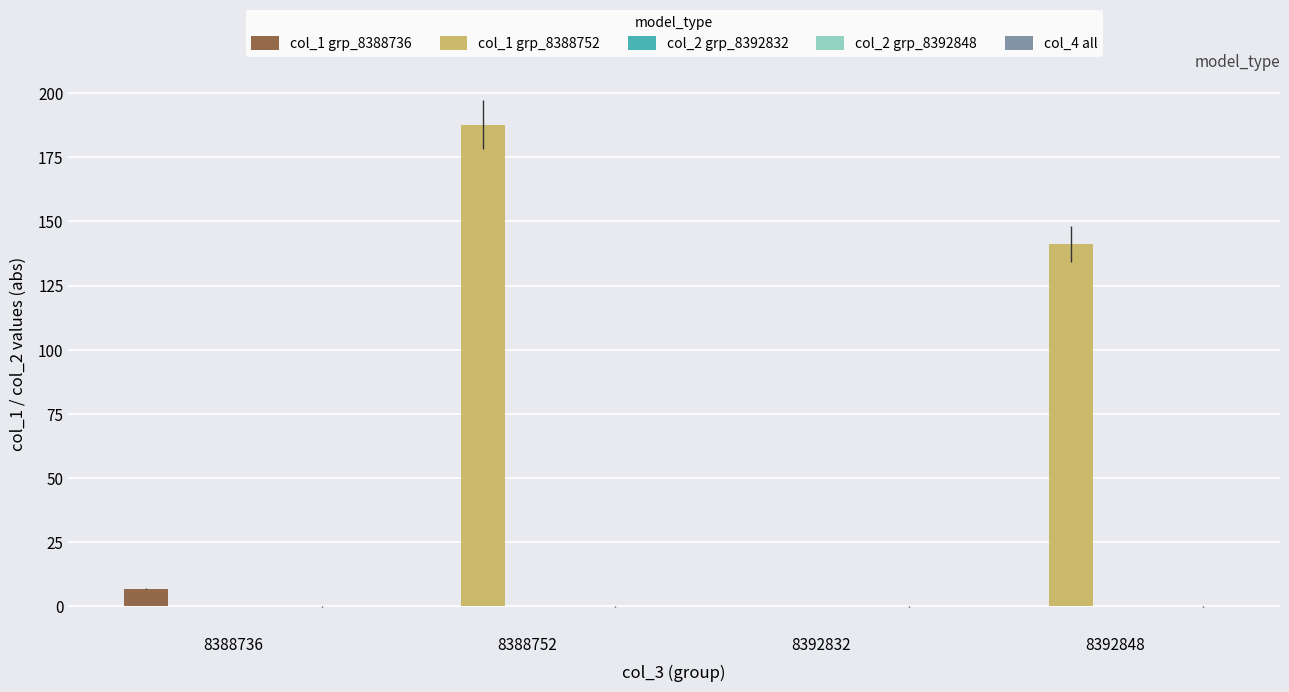

Is the value of col_1 grp_8388736 at 8388736 greater than the value of col_1 grp_8388752 at 8392832?

Yes